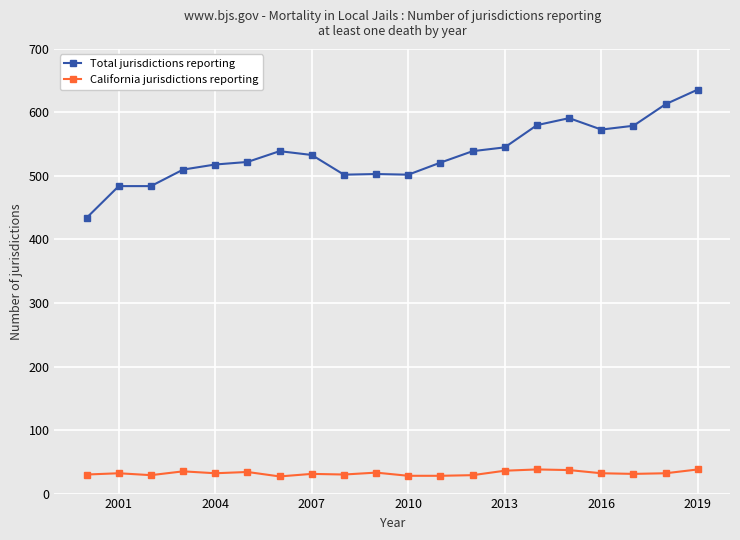

True or false: Total jurisdictions reporting and California jurisdictions reporting intersect in this chart.

False